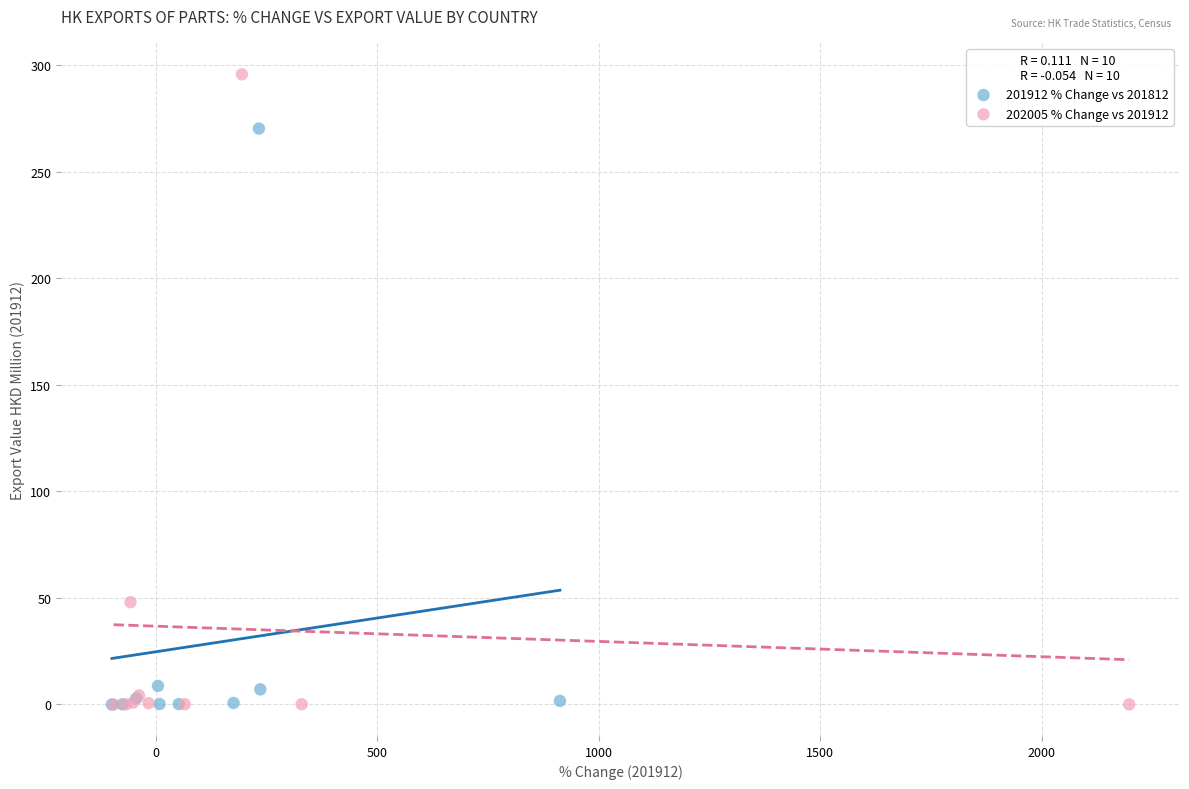

Which series contains the highest Y value?

202005 % Change vs 201912